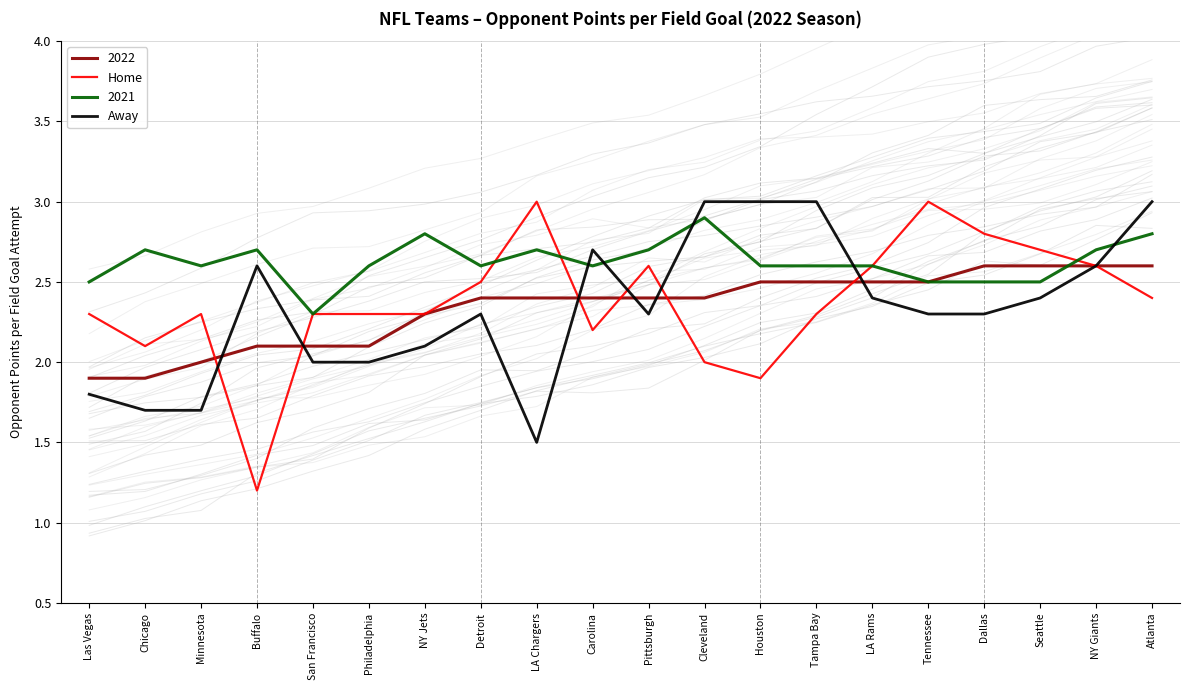

How many lines are shown in the chart?

2